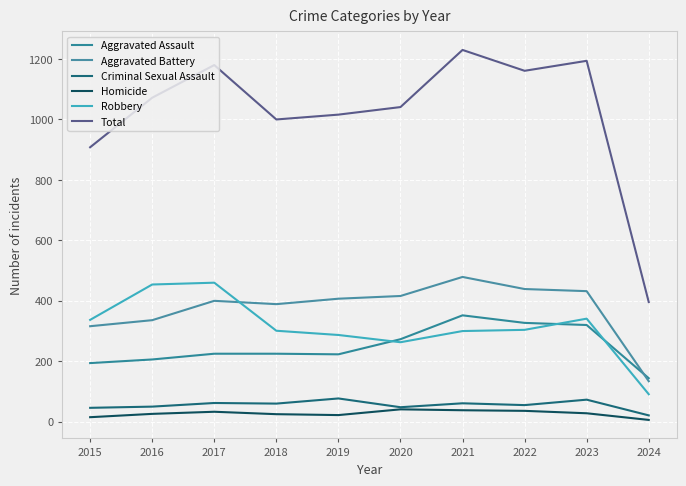

What is the maximum value for Homicide?

41